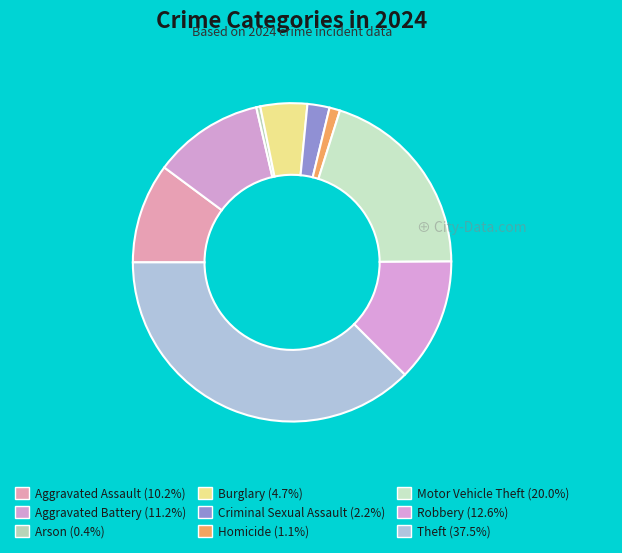

Does Robbery account for over 50% of the chart?

No